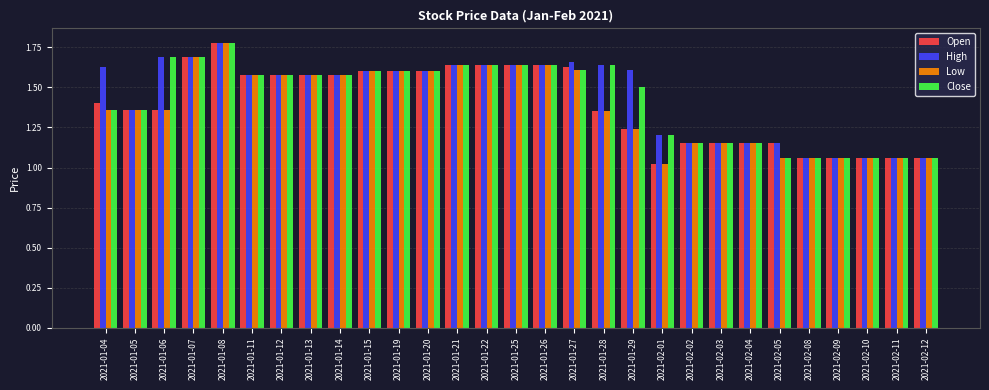

True or false: Low has a value of 2.8 at 2021-01-14.

False